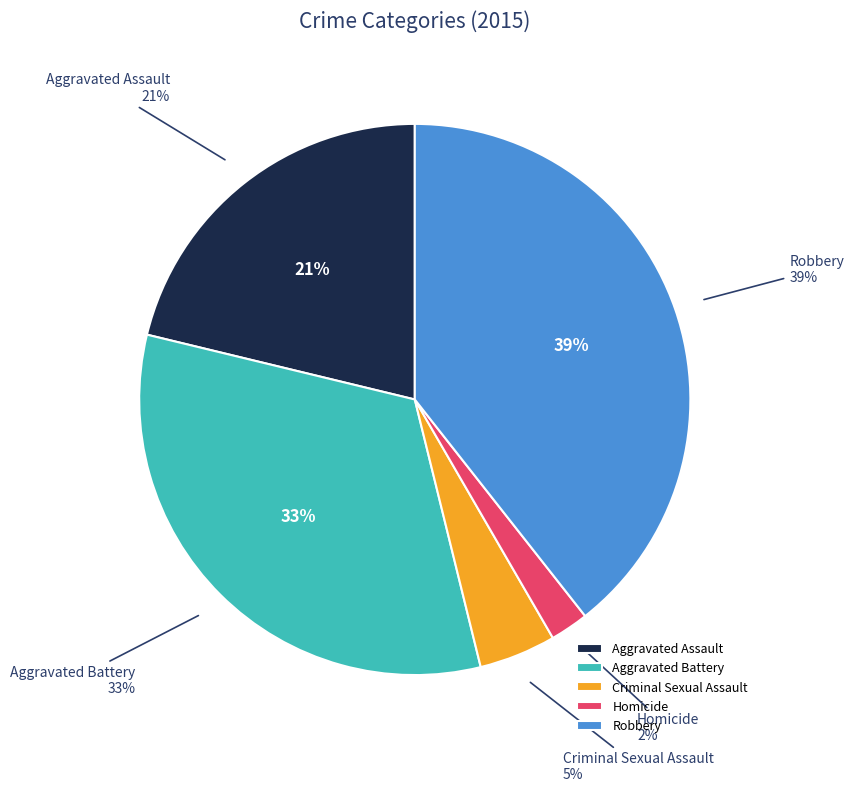

To the nearest percent, what portion does Aggravated Battery represent?

33%